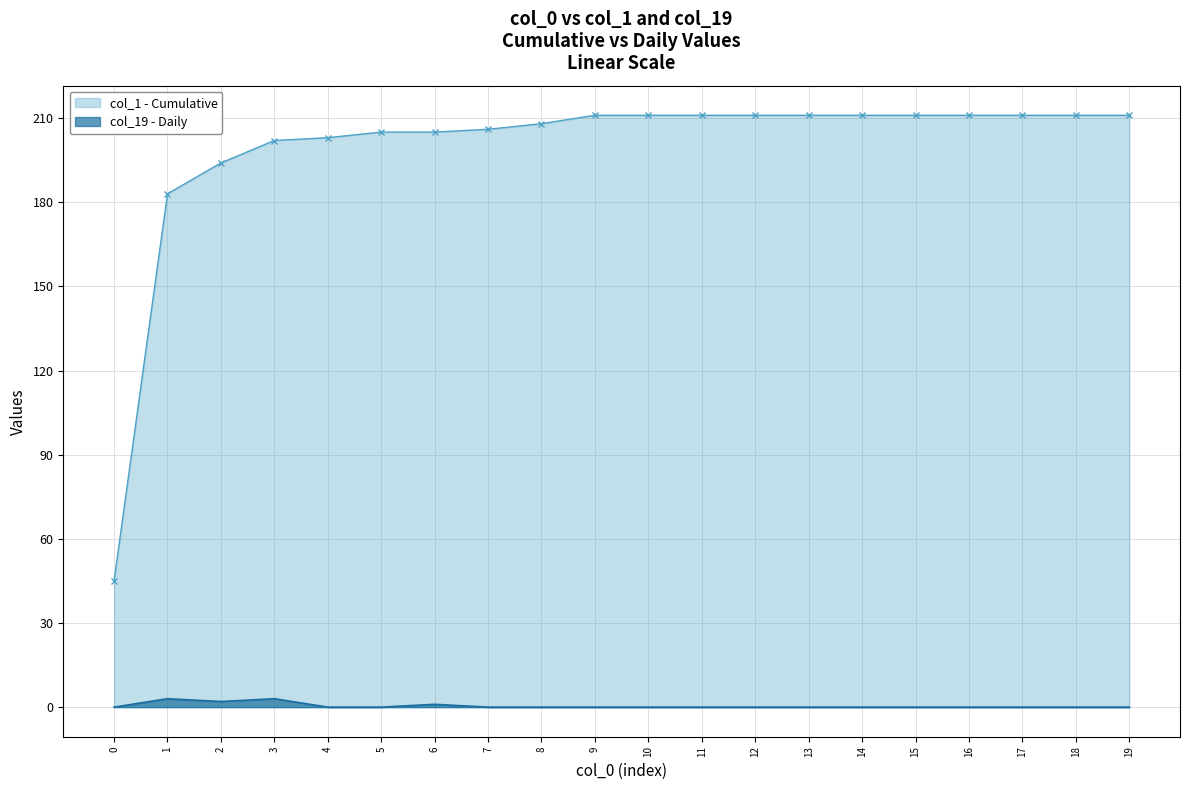

Which series has the largest total across all categories?

col_1 - Cumulative